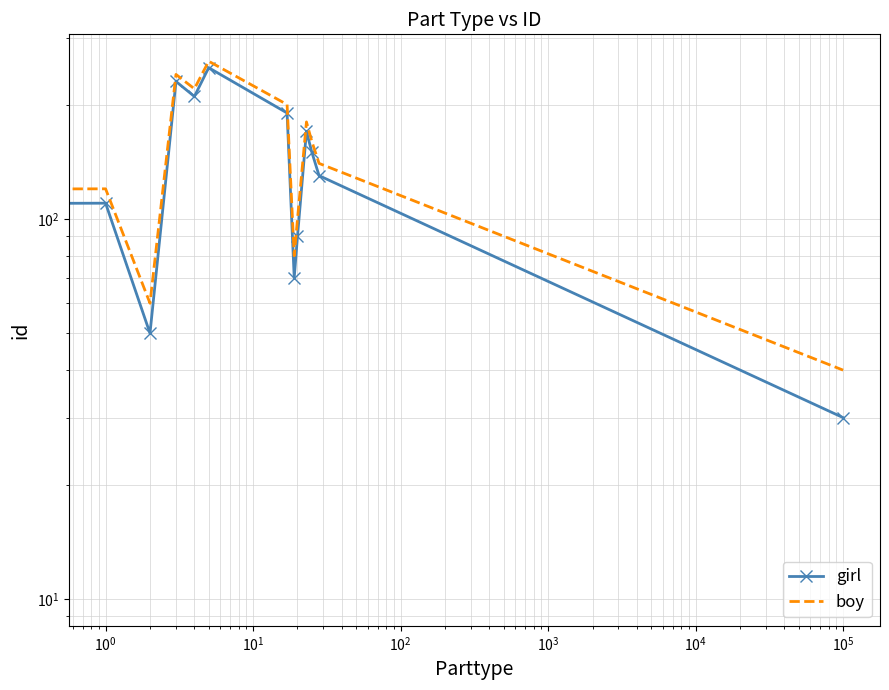

Is this an area chart (filled region under the line)?

No